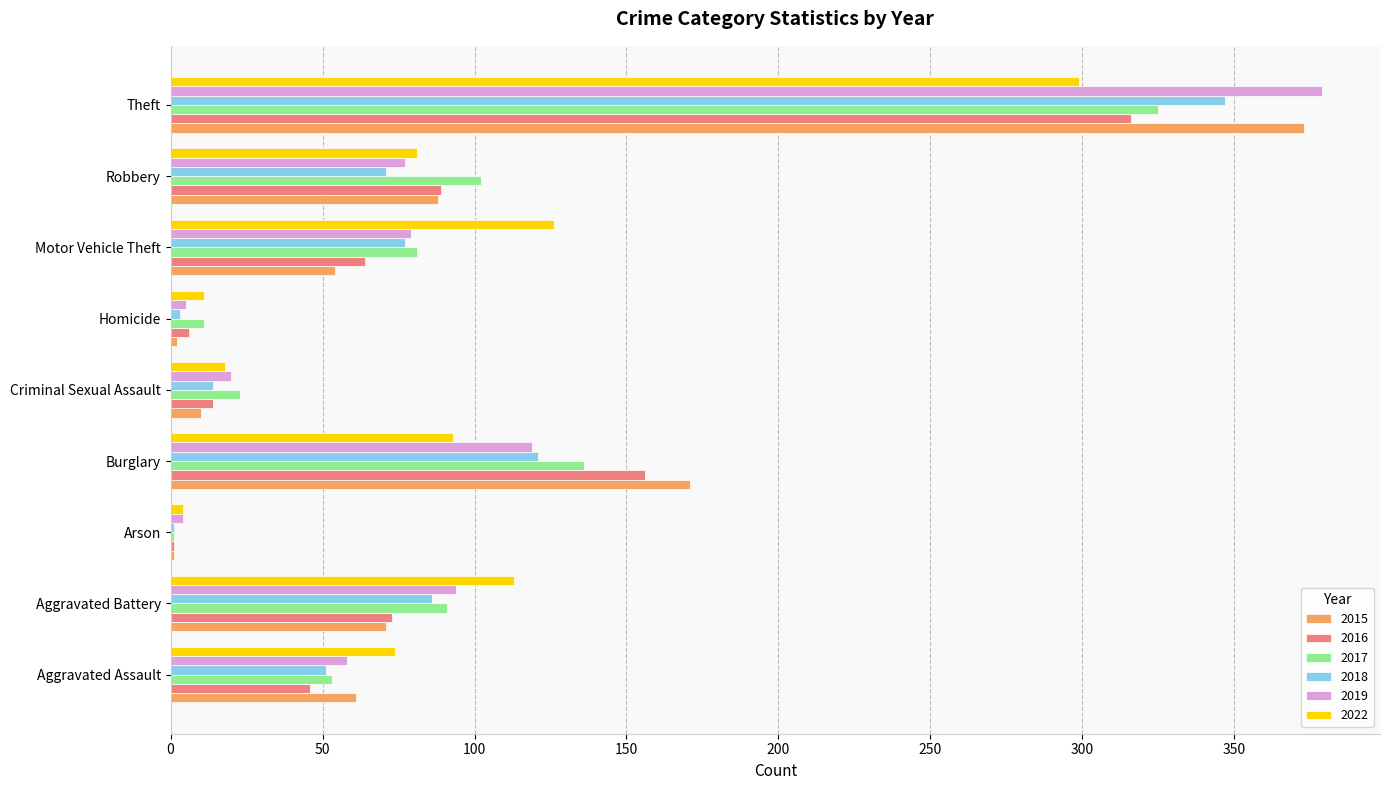

Count the number of categories in the chart.

9